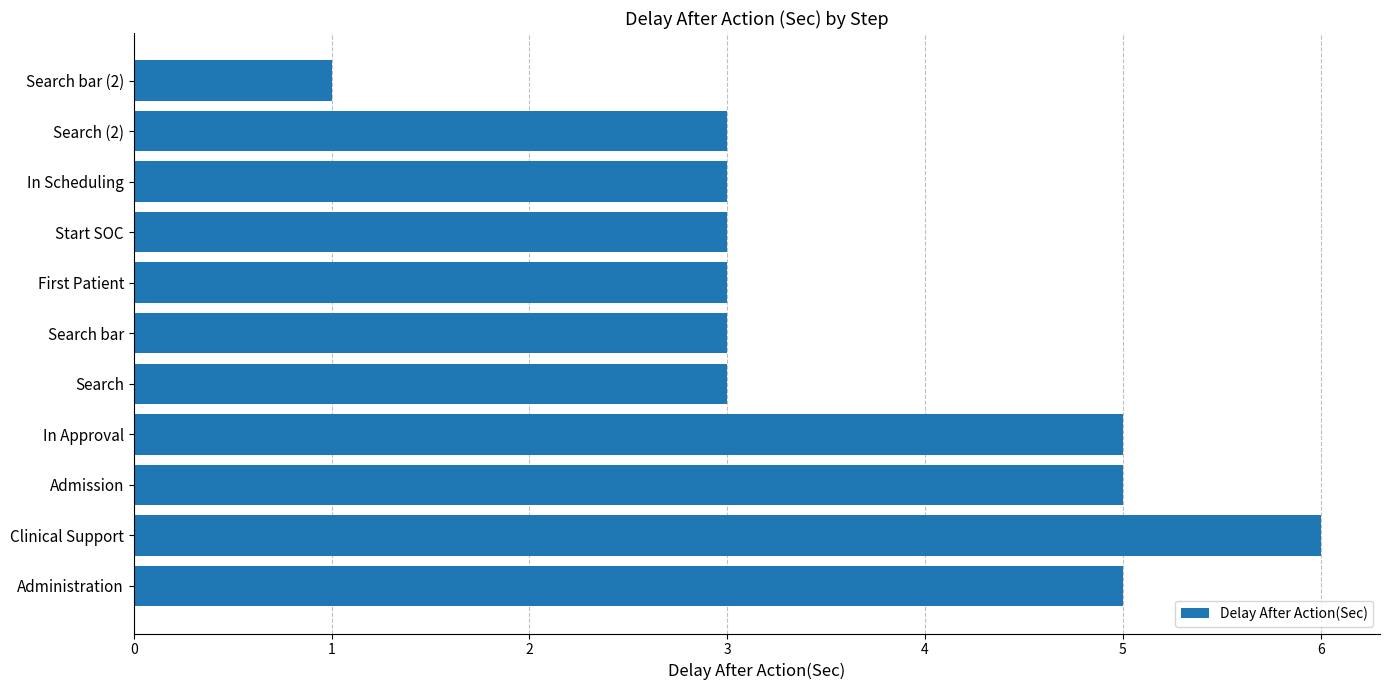

Is it true that the value at Search bar is 3?

True